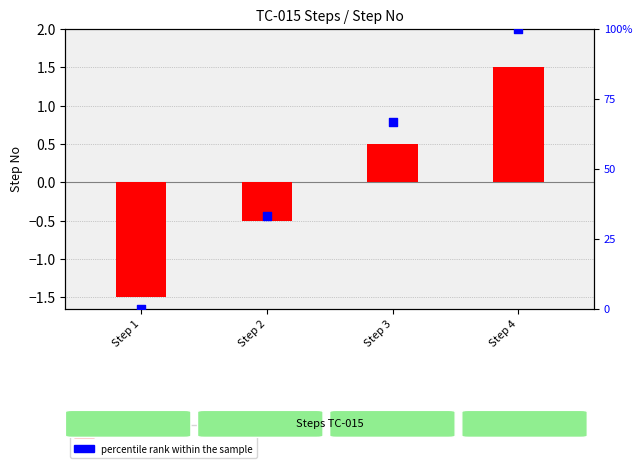

Which series contains the highest Y value?

percentile rank within the sample